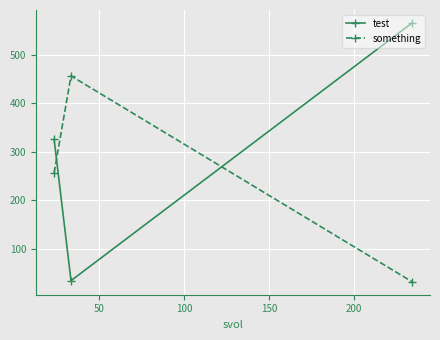

What is the value of the something point at the 2nd from the left?

456.0